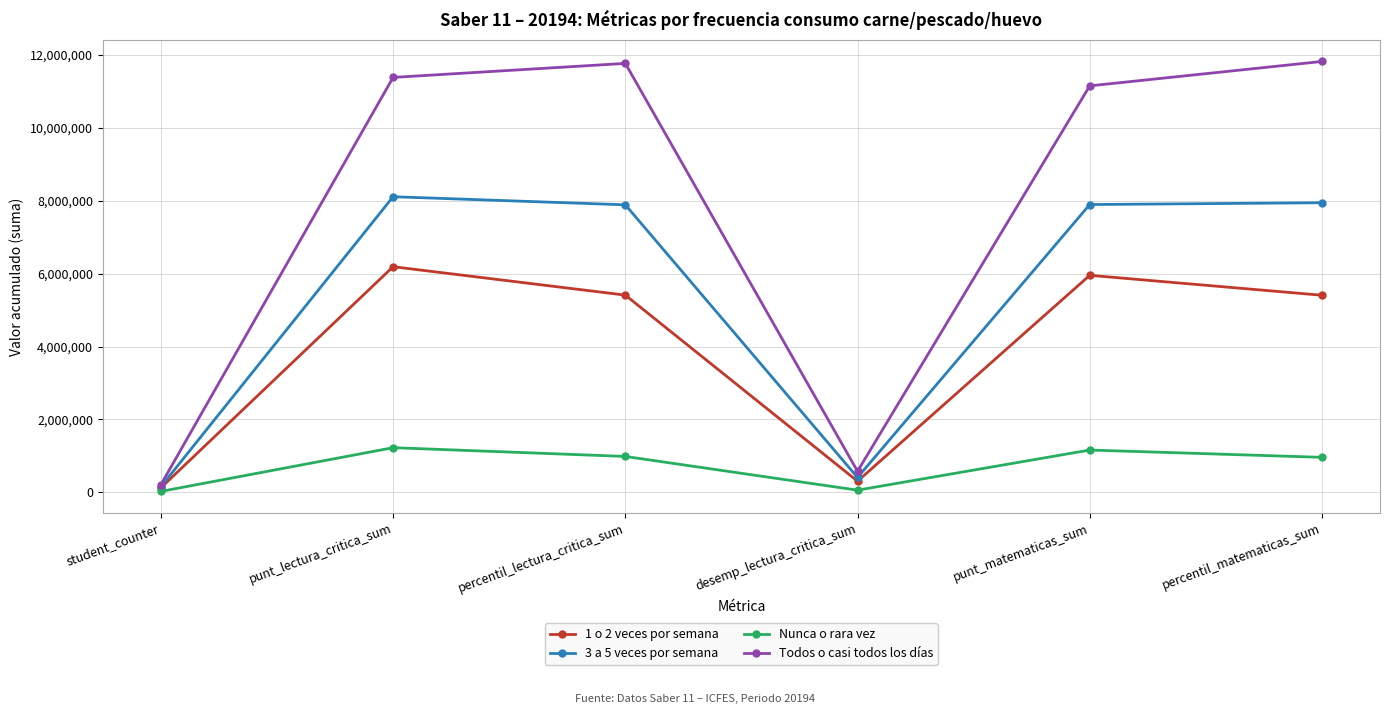

In Todos o casi todos los días, how many points are lower than both neighbors (excluding endpoints)?

1